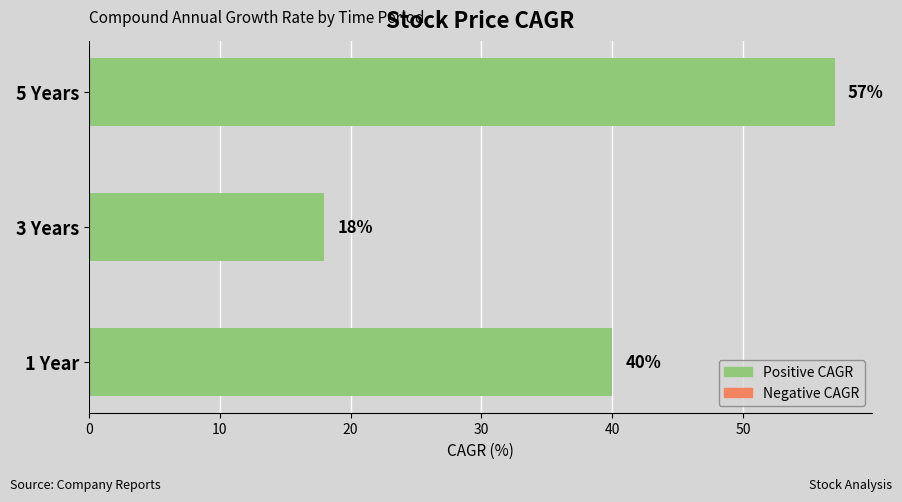

What is the greatest value displayed?

57